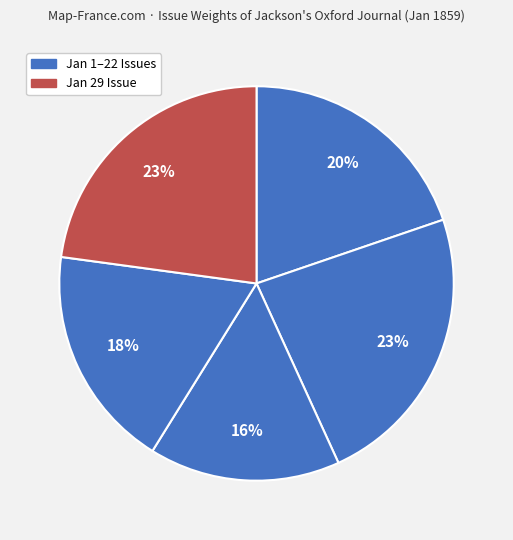

Count the number of slices in the pie.

5